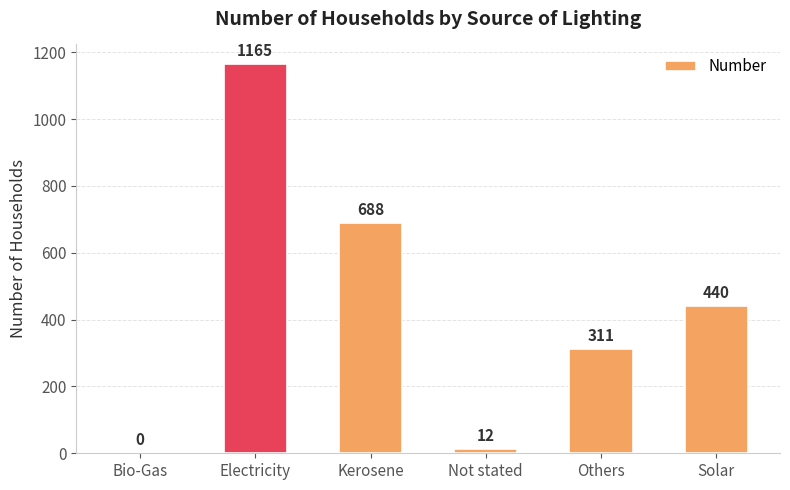

What is the approximate value at Not stated?

12